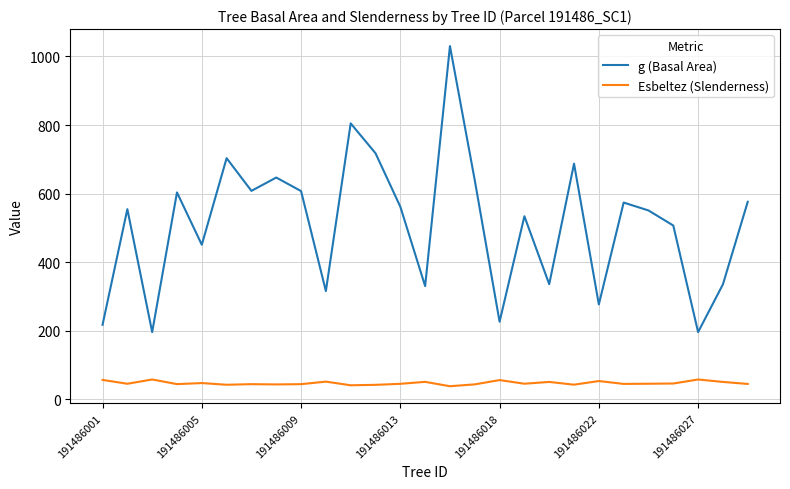

List the series in order of their overall mean, lowest first.

Esbeltez (Slenderness), g (Basal Area)